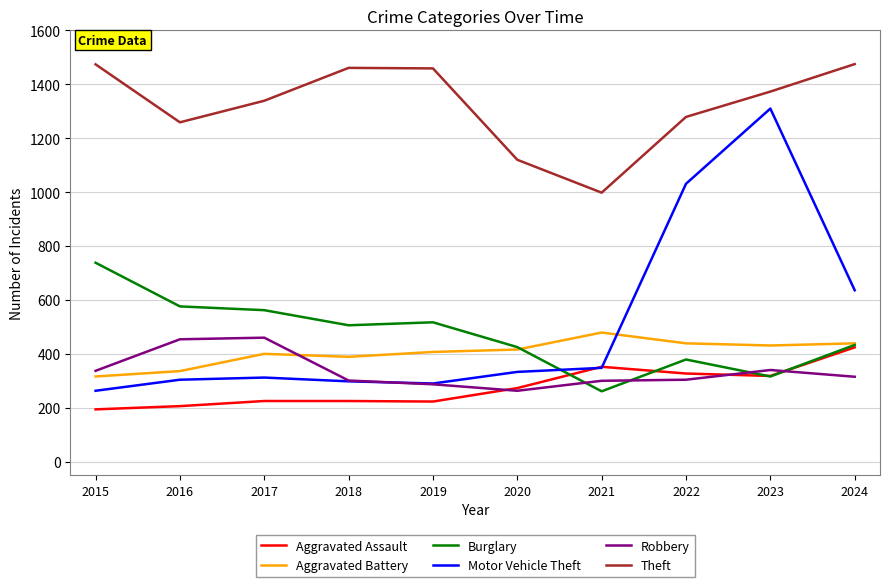

Which series changed the most between 2016 and 2018?

Theft